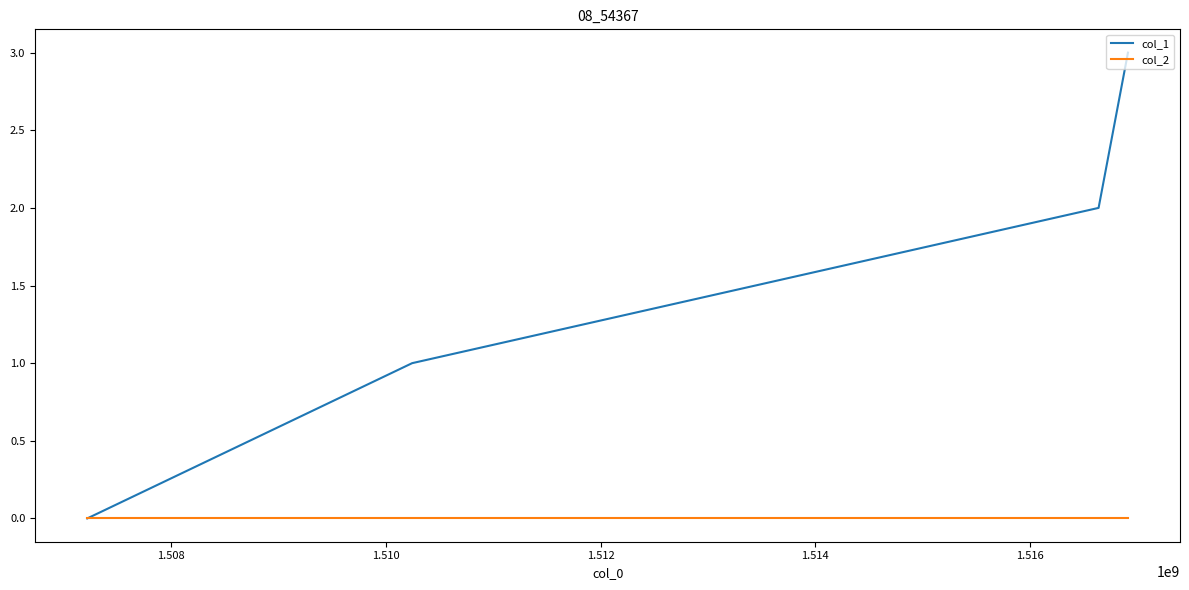

Which series has the largest total across all categories?

col_1